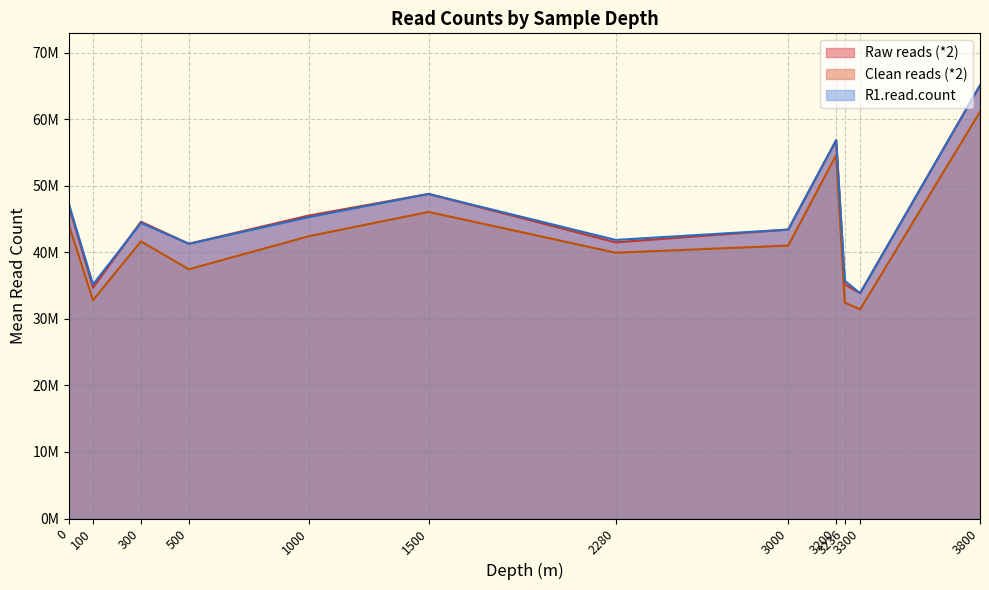

What are all the series names shown in the legend?

Raw reads (*2), Clean reads (*2), R1.read.count